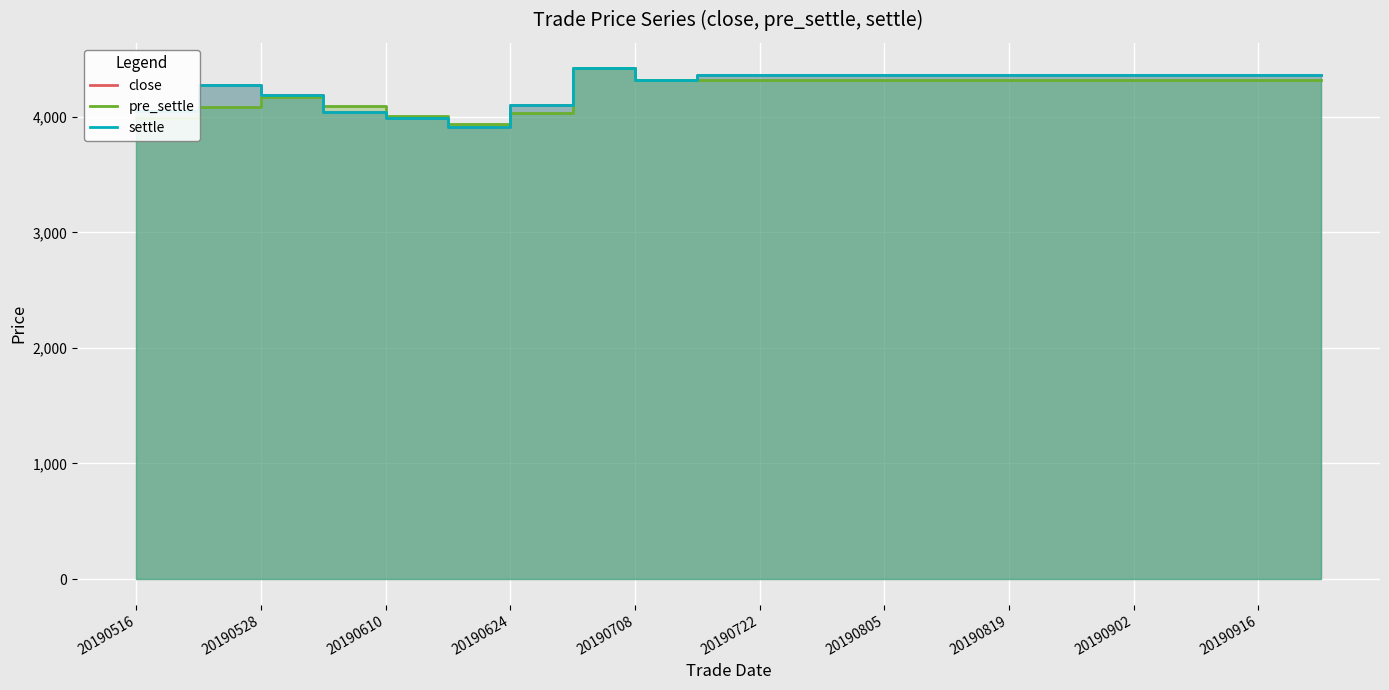

What is the sum of the close values at 20190805 and 20190528?

8551